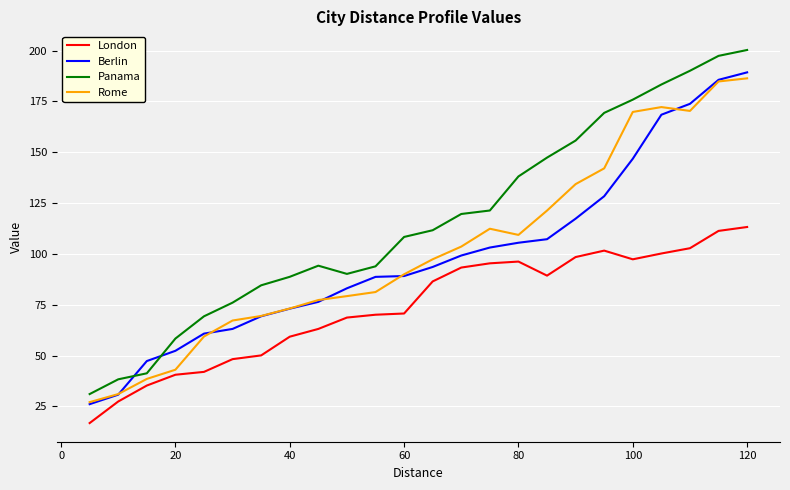

What is the difference between the maximum and second lowest values in the Rome series?

155.2